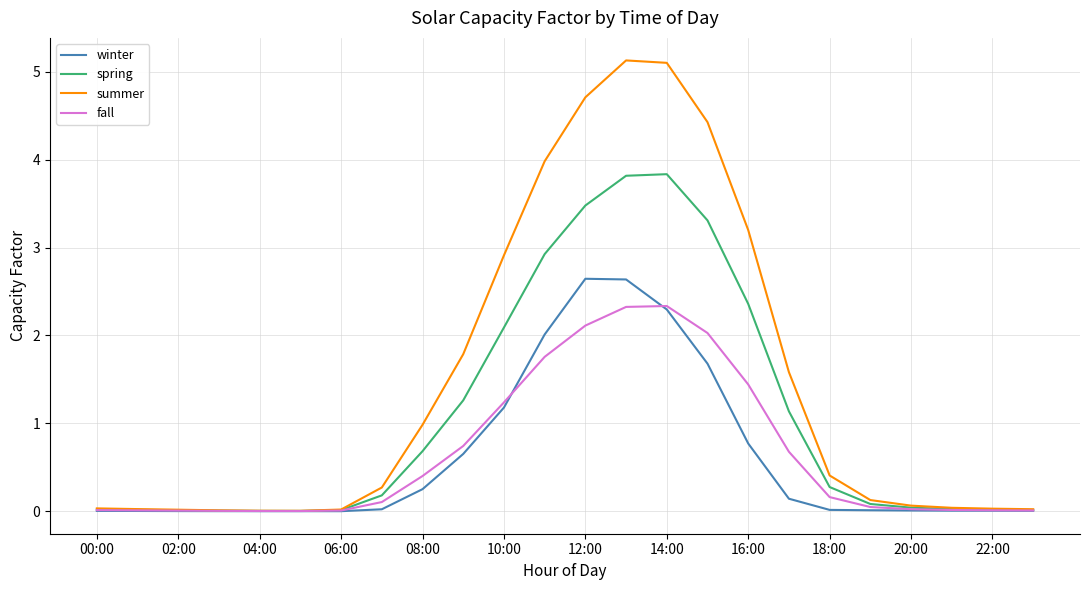

Which series has the widest spread of values?

summer